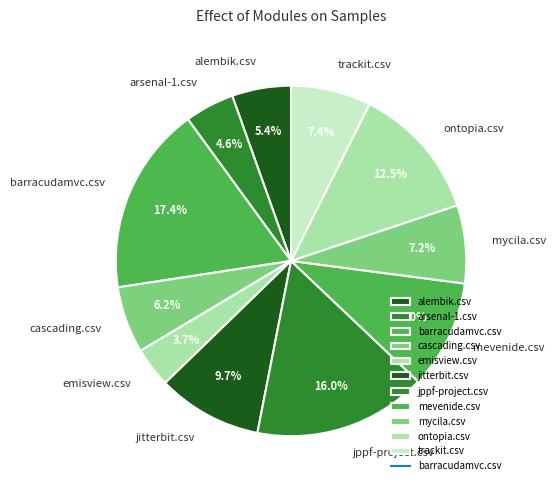

Which has a higher value, jppf-project.csv or mycila.csv?

jppf-project.csv